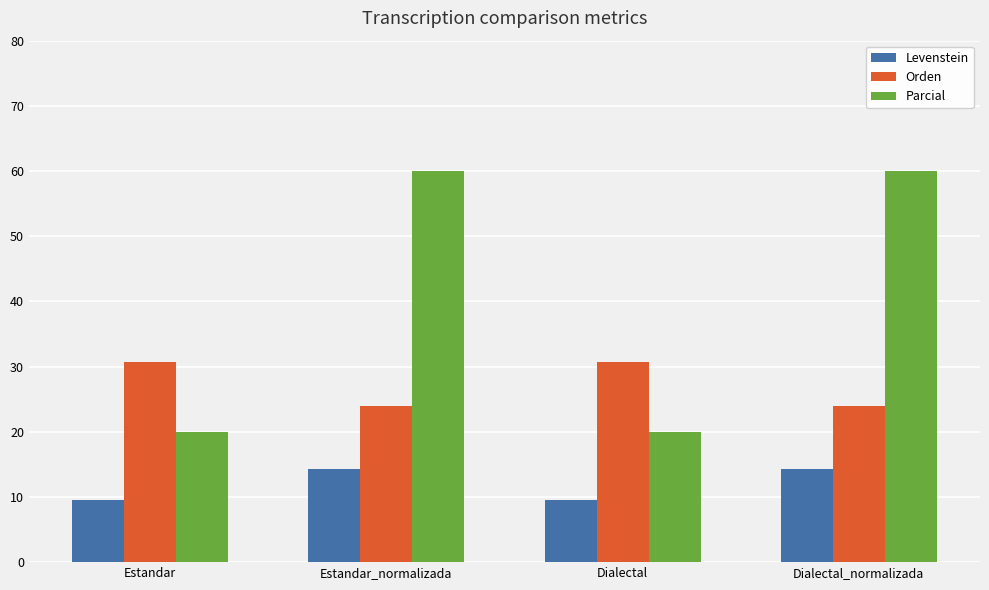

True or false: Levenstein has a value of 4.3 at Dialectal.

False